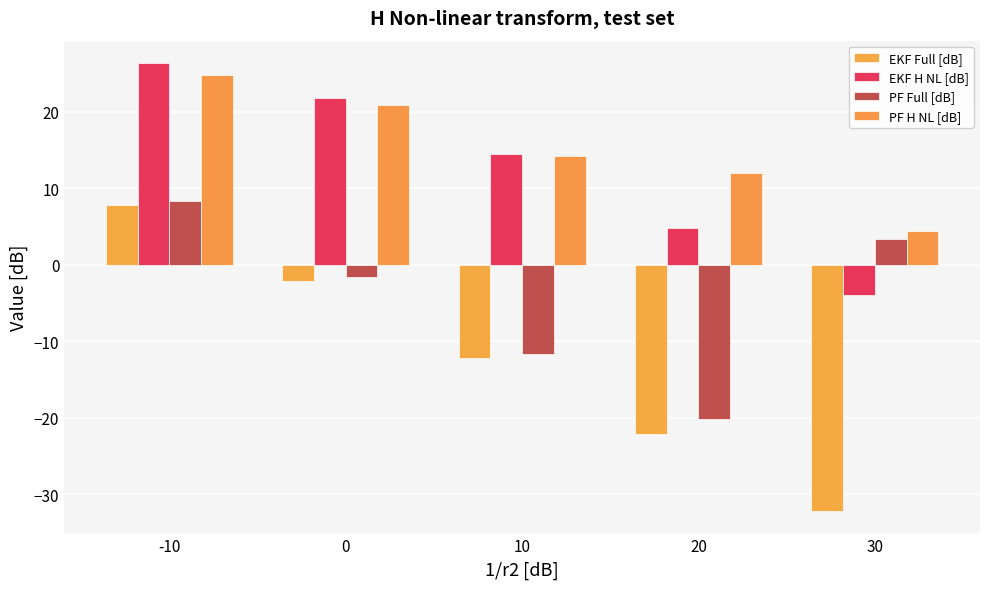

At 10, list the series in order from smallest to largest.

EKF Full [dB], PF Full [dB], PF H NL [dB], EKF H NL [dB]